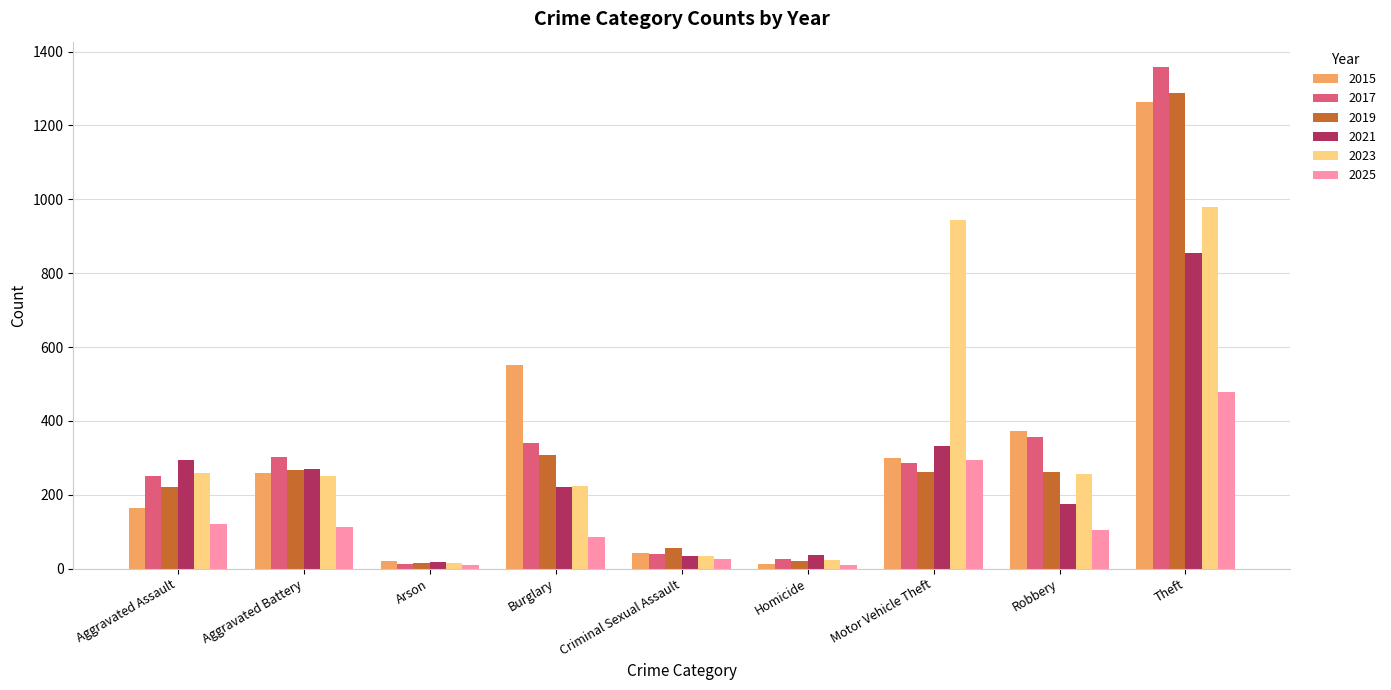

What is the spread (max minus min) of values at Burglary?

466